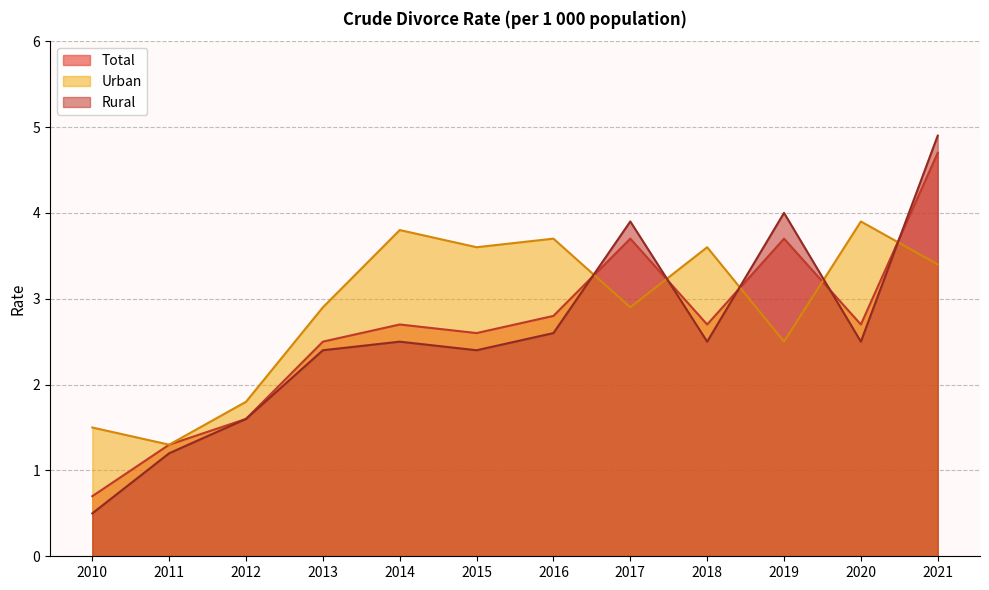

Which series has the widest spread of values?

Rural